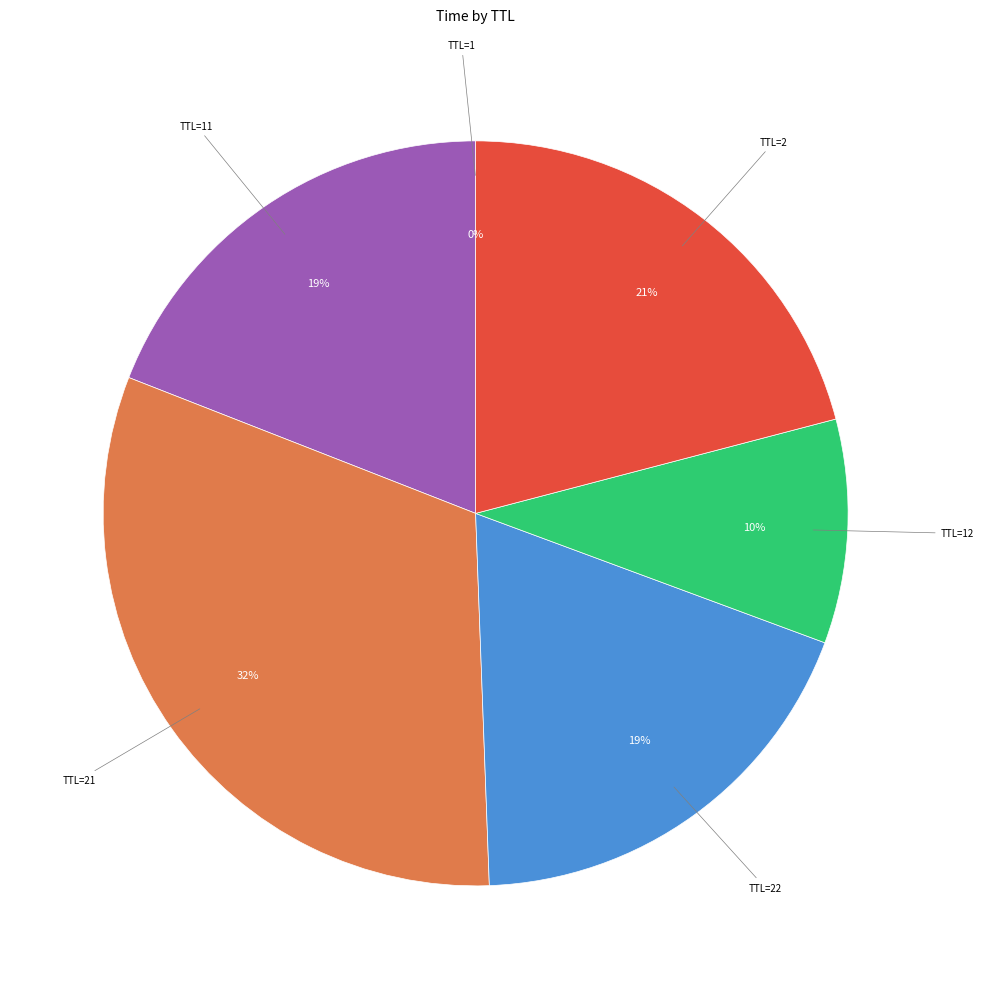

Is there any slice that represents more than half of the pie?

No